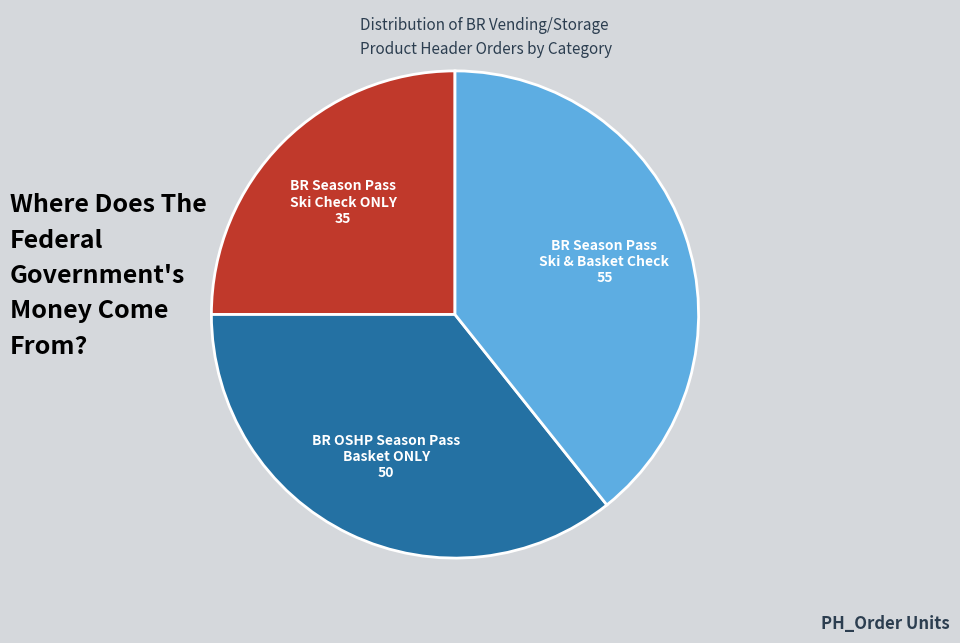

Which slice is the largest?

BR Season Pass Ski & Basket Check